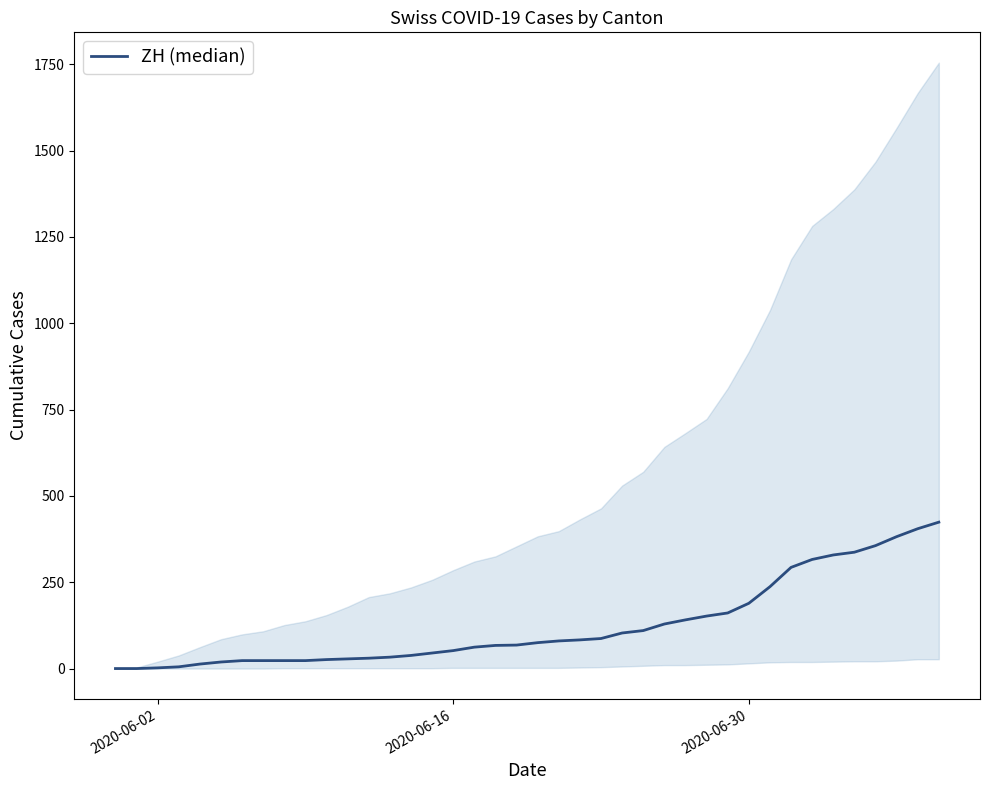

Is it true that the value at 2020-06-02 is 0?

False